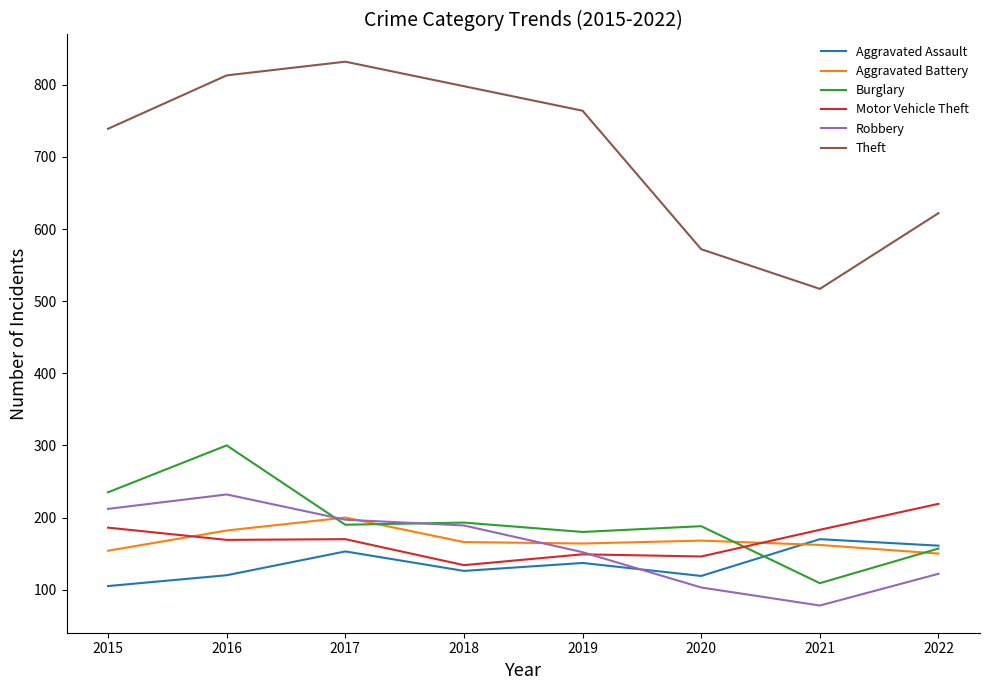

Does the chart have visible grid lines?

No